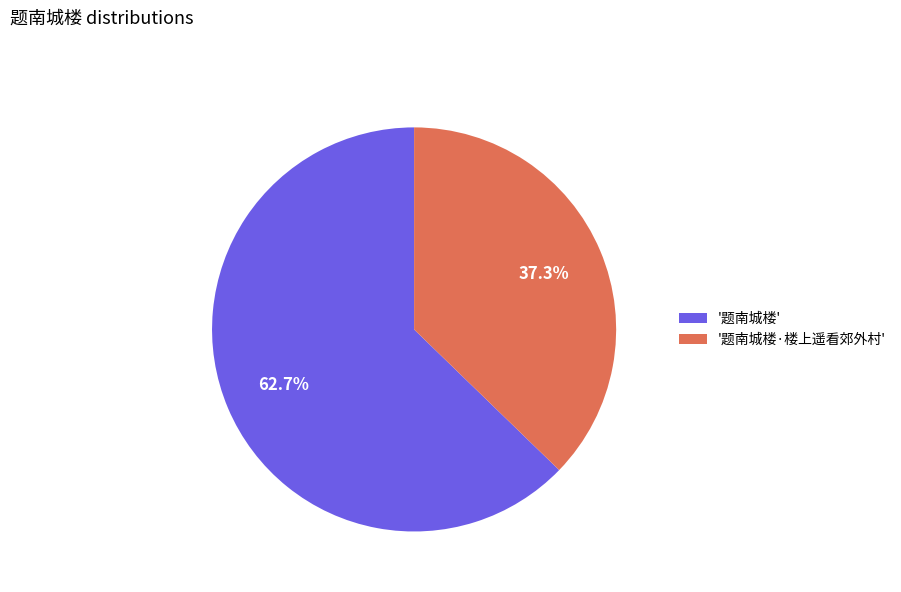

Count the number of slices in the pie.

2